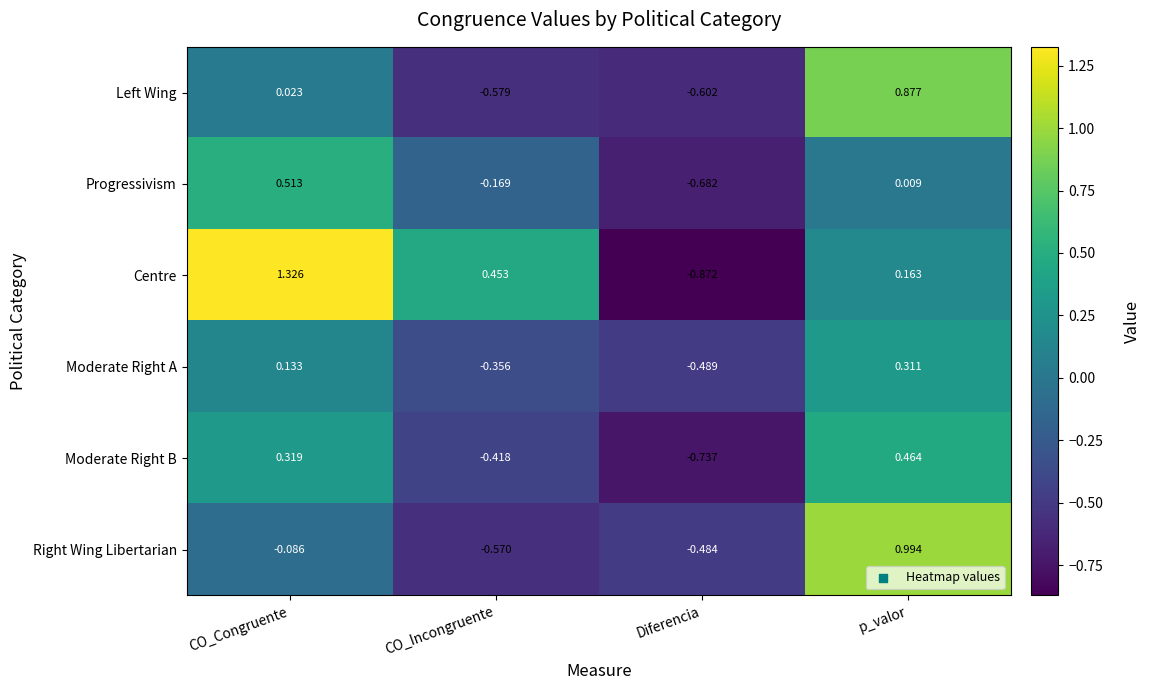

Which category has the lowest value across all series?

Diferencia